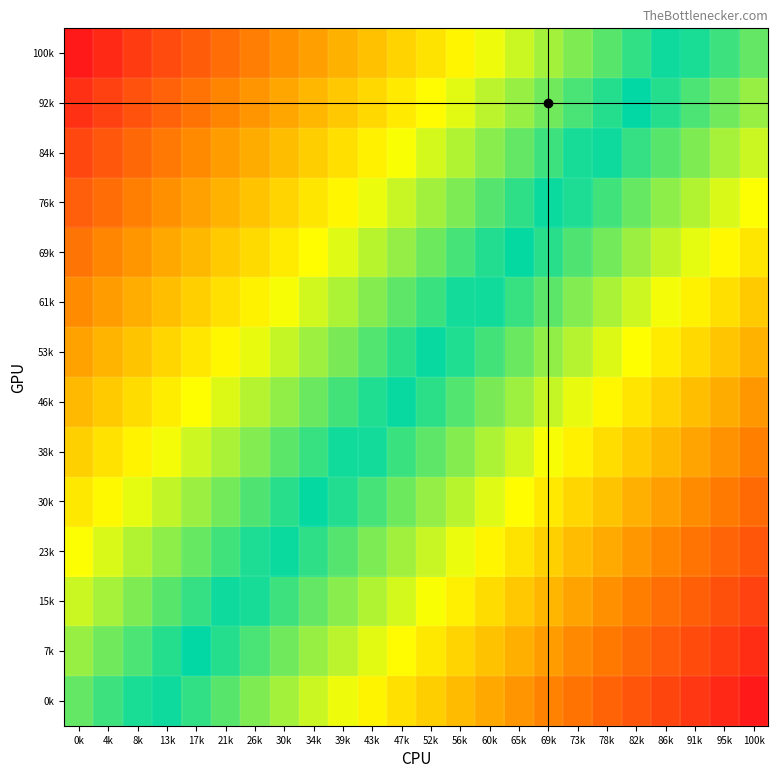

Reading right to left, list all the values displayed in this chart.

0k: 100k=0.0	95k=0.0	91k=0.0	86k=0.1	82k=0.1	78k=0.1	73k=0.1	69k=0.2	65k=0.2	60k=0.2	56k=0.2	52k=0.3	47k=0.3	43k=0.3	39k=0.3	34k=0.4	30k=0.4	26k=0.4	21k=0.4	17k=0.5	13k=0.5	8k=0.5	4k=0.5	0k=0.6
7k: 100k=0.0	95k=0.1	91k=0.1	86k=0.1	82k=0.1	78k=0.2	73k=0.2	69k=0.2	65k=0.2	60k=0.3	56k=0.3	52k=0.3	47k=0.3	43k=0.4	39k=0.4	34k=0.4	30k=0.4	26k=0.5	21k=0.5	17k=0.5	13k=0.5	8k=0.5	4k=0.6	0k=0.6
15k: 100k=0.1	95k=0.1	91k=0.1	86k=0.1	82k=0.2	78k=0.2	73k=0.2	69k=0.2	65k=0.3	60k=0.3	56k=0.3	52k=0.3	47k=0.4	43k=0.4	39k=0.4	34k=0.4	30k=0.5	26k=0.5	21k=0.5	17k=0.5	13k=0.6	8k=0.6	4k=0.6	0k=0.6
23k: 100k=0.1	95k=0.1	91k=0.1	86k=0.2	82k=0.2	78k=0.2	73k=0.2	69k=0.3	65k=0.3	60k=0.3	56k=0.3	52k=0.4	47k=0.4	43k=0.4	39k=0.4	34k=0.5	30k=0.5	26k=0.5	21k=0.5	17k=0.6	13k=0.6	8k=0.6	4k=0.6	0k=0.7
30k: 100k=0.1	95k=0.2	91k=0.2	86k=0.2	82k=0.2	78k=0.3	73k=0.3	69k=0.3	65k=0.3	60k=0.4	56k=0.4	52k=0.4	47k=0.4	43k=0.5	39k=0.5	34k=0.5	30k=0.5	26k=0.6	21k=0.6	17k=0.6	13k=0.6	8k=0.6	4k=0.7	0k=0.7
38k: 100k=0.2	95k=0.2	91k=0.2	86k=0.2	82k=0.3	78k=0.3	73k=0.3	69k=0.3	65k=0.4	60k=0.4	56k=0.4	52k=0.4	47k=0.5	43k=0.5	39k=0.5	34k=0.5	30k=0.6	26k=0.6	21k=0.6	17k=0.6	13k=0.7	8k=0.7	4k=0.7	0k=0.7
46k: 100k=0.2	95k=0.2	91k=0.2	86k=0.3	82k=0.3	78k=0.3	73k=0.3	69k=0.4	65k=0.4	60k=0.4	56k=0.4	52k=0.5	47k=0.5	43k=0.5	39k=0.5	34k=0.6	30k=0.6	26k=0.6	21k=0.6	17k=0.7	13k=0.7	8k=0.7	4k=0.7	0k=0.8
53k: 100k=0.2	95k=0.3	91k=0.3	86k=0.3	82k=0.3	78k=0.4	73k=0.4	69k=0.4	65k=0.4	60k=0.5	56k=0.5	52k=0.5	47k=0.5	43k=0.6	39k=0.6	34k=0.6	30k=0.6	26k=0.7	21k=0.7	17k=0.7	13k=0.7	8k=0.8	4k=0.8	0k=0.8
61k: 100k=0.3	95k=0.3	91k=0.3	86k=0.3	82k=0.4	78k=0.4	73k=0.4	69k=0.4	65k=0.5	60k=0.5	56k=0.5	52k=0.5	47k=0.6	43k=0.6	39k=0.6	34k=0.6	30k=0.7	26k=0.7	21k=0.7	17k=0.7	13k=0.8	8k=0.8	4k=0.8	0k=0.8
69k: 100k=0.3	95k=0.3	91k=0.4	86k=0.4	82k=0.4	78k=0.4	73k=0.4	69k=0.5	65k=0.5	60k=0.5	56k=0.5	52k=0.6	47k=0.6	43k=0.6	39k=0.6	34k=0.7	30k=0.7	26k=0.7	21k=0.7	17k=0.8	13k=0.8	8k=0.8	4k=0.8	0k=0.9
76k: 100k=0.3	95k=0.4	91k=0.4	86k=0.4	82k=0.4	78k=0.5	73k=0.5	69k=0.5	65k=0.5	60k=0.6	56k=0.6	52k=0.6	47k=0.6	43k=0.7	39k=0.7	34k=0.7	30k=0.7	26k=0.8	21k=0.8	17k=0.8	13k=0.8	8k=0.9	4k=0.9	0k=0.9
84k: 100k=0.4	95k=0.4	91k=0.4	86k=0.4	82k=0.5	78k=0.5	73k=0.5	69k=0.5	65k=0.6	60k=0.6	56k=0.6	52k=0.6	47k=0.7	43k=0.7	39k=0.7	34k=0.7	30k=0.8	26k=0.8	21k=0.8	17k=0.8	13k=0.9	8k=0.9	4k=0.9	0k=0.9
92k: 100k=0.4	95k=0.4	91k=0.5	86k=0.5	82k=0.5	78k=0.5	73k=0.5	69k=0.6	65k=0.6	60k=0.6	56k=0.6	52k=0.7	47k=0.7	43k=0.7	39k=0.7	34k=0.8	30k=0.8	26k=0.8	21k=0.8	17k=0.9	13k=0.9	8k=0.9	4k=0.9	0k=1.0
100k: 100k=0.4	95k=0.5	91k=0.5	86k=0.5	82k=0.5	78k=0.6	73k=0.6	69k=0.6	65k=0.6	60k=0.7	56k=0.7	52k=0.7	47k=0.7	43k=0.8	39k=0.8	34k=0.8	30k=0.8	26k=0.9	21k=0.9	17k=0.9	13k=0.9	8k=1.0	4k=1.0	0k=1.0